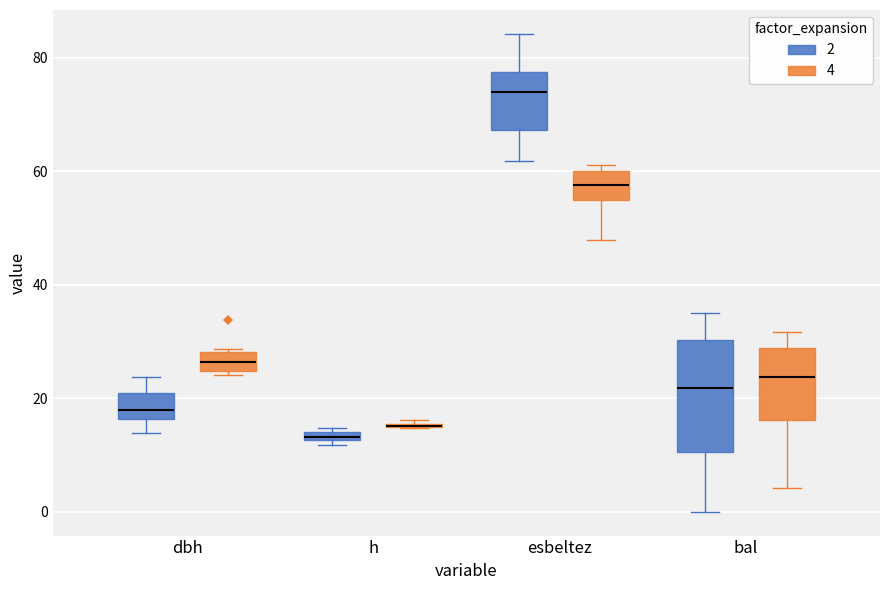

Where is the lower edge of the box for bal (4) on the y-axis? The values are not printed on the chart, so give them approximately, as read against the axis.

16